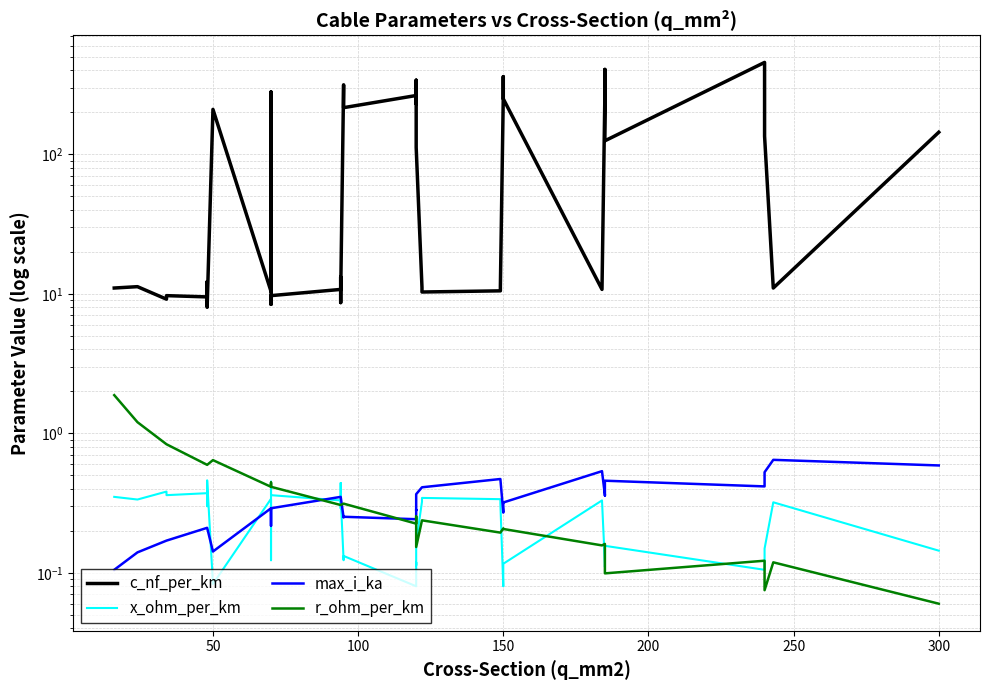

How many times do max_i_ka and r_ohm_per_km cross each other?

3